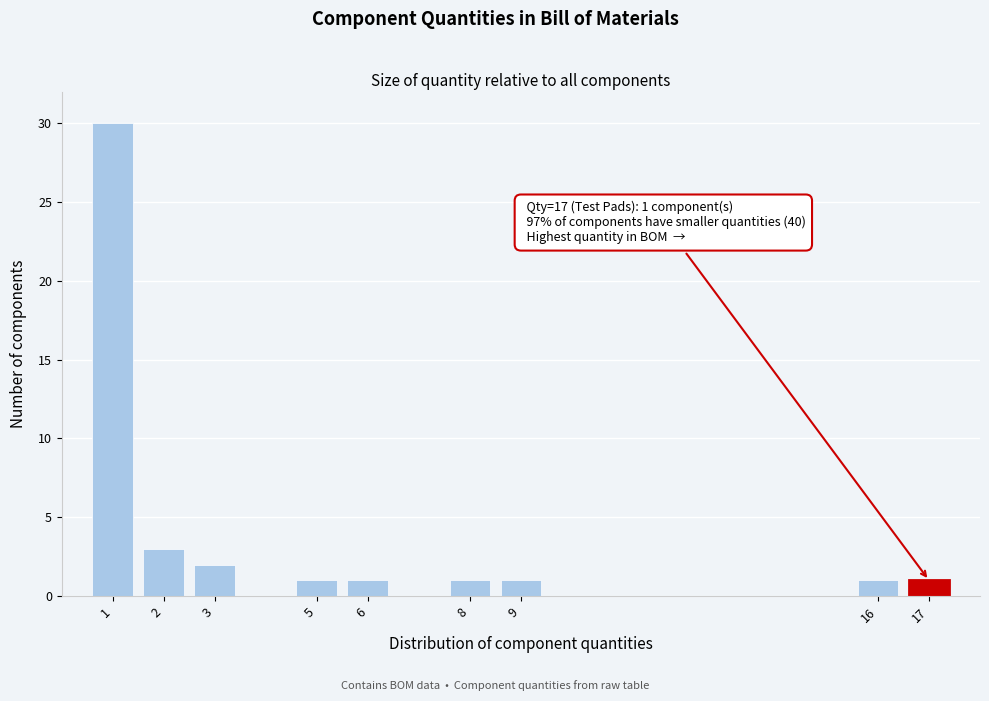

Reading left to right, extract all data points from this chart.

30	3	2	1	1	1	1	1	1